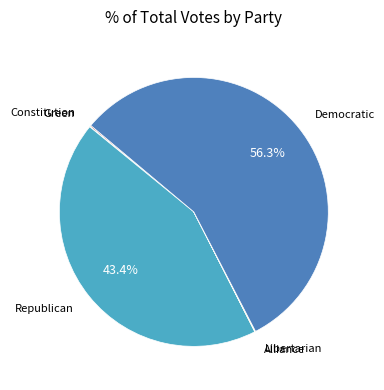

To the nearest percent, what portion does Democratic represent?

56%